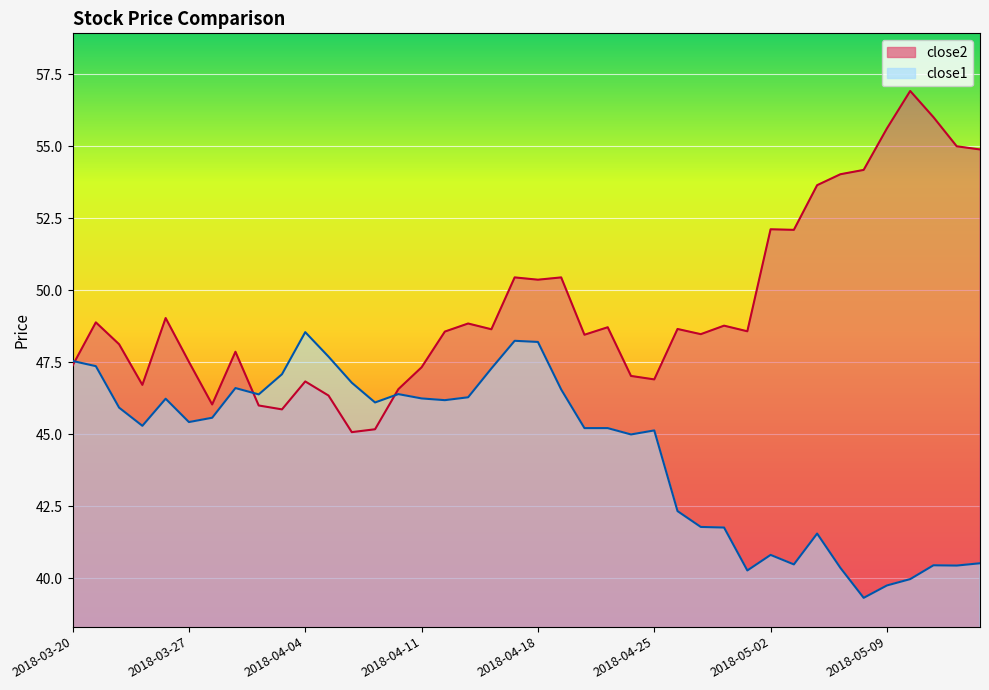

Is it true that close1 equals 40.0 at 2018-05-10?

True